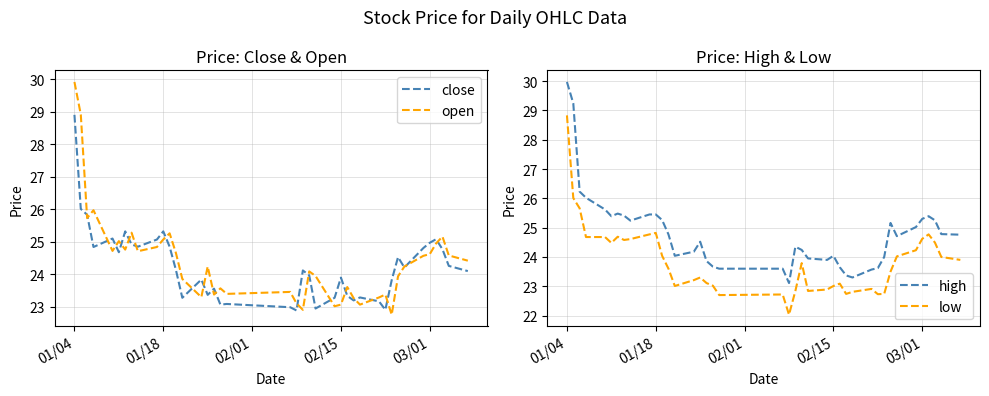

What is the lowest value of the low series?

22.0